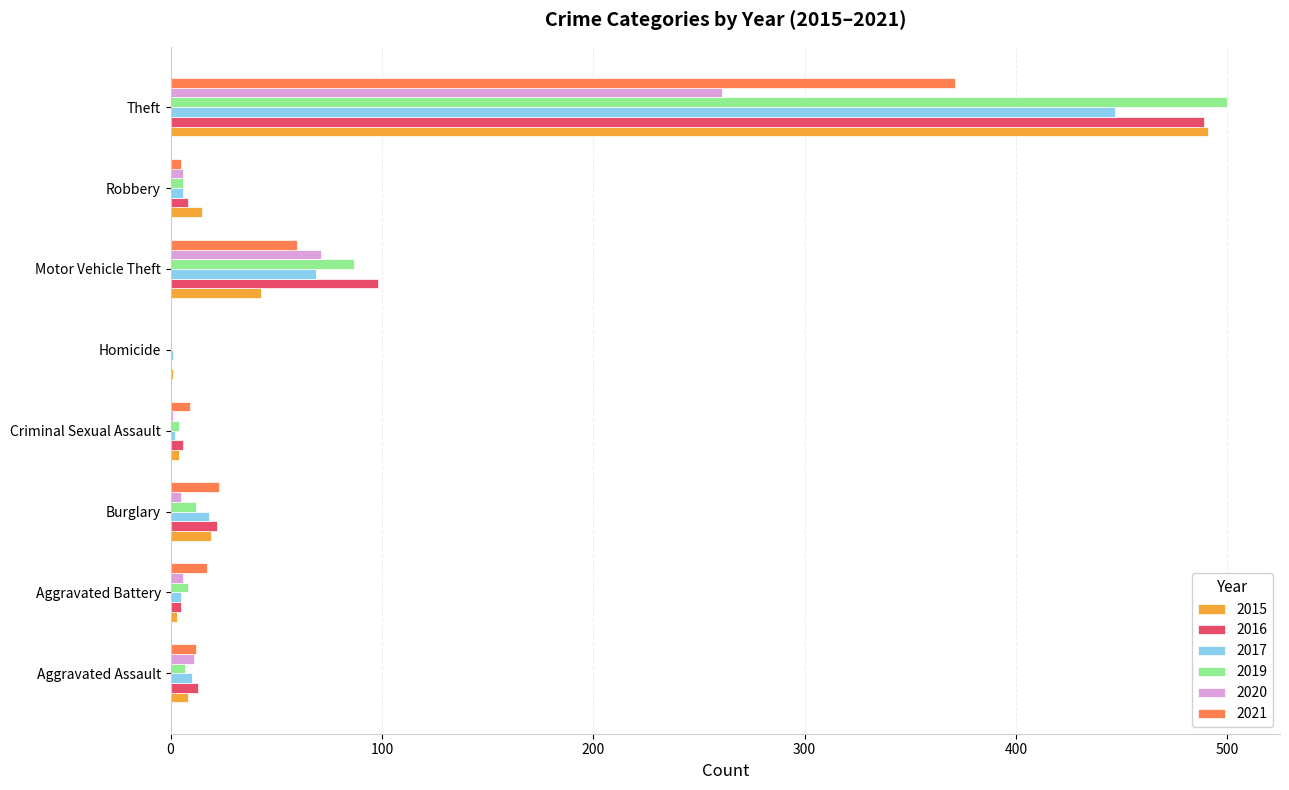

What are all the series names shown in the legend?

2015, 2016, 2017, 2019, 2020, 2021